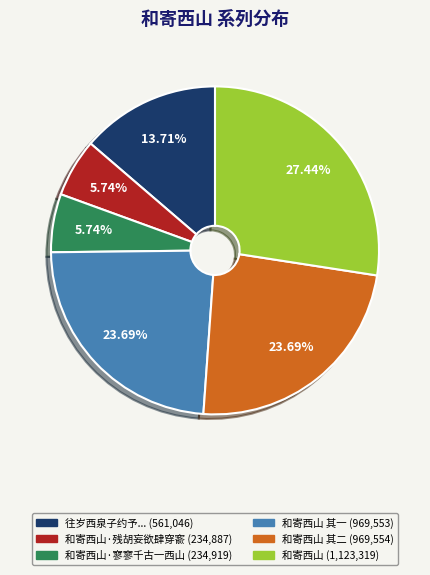

Does any single category account for the majority?

No